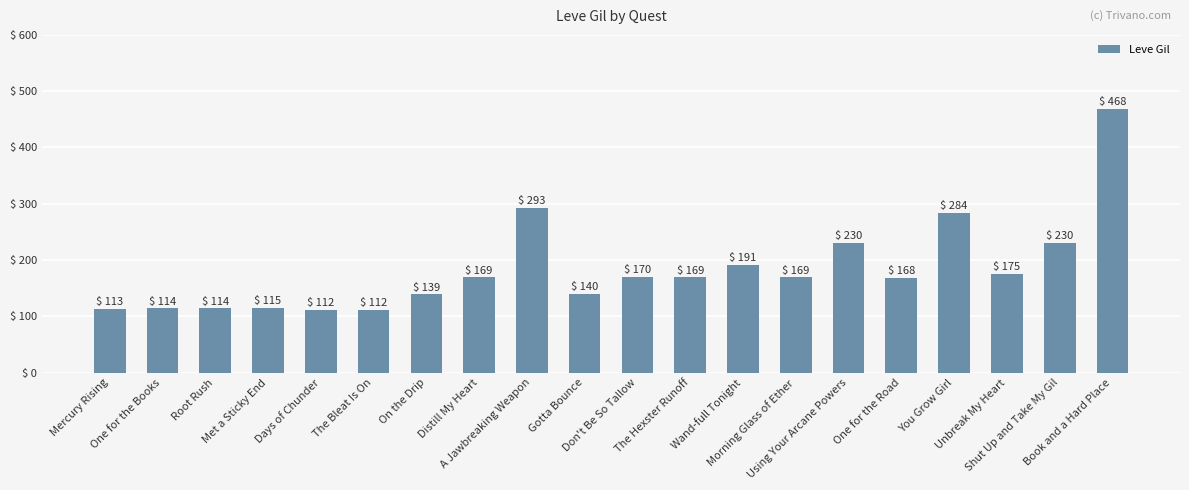

What is the difference between the values at The Hexster Runoff and Days of Chunder?

57